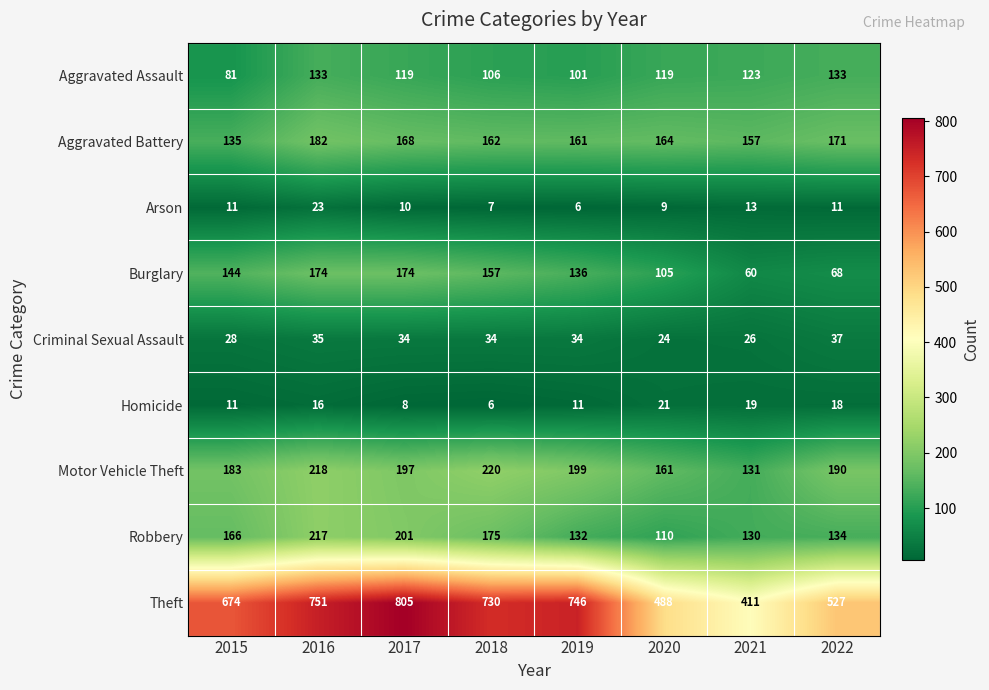

Which series has the largest range (max minus min)?

Theft